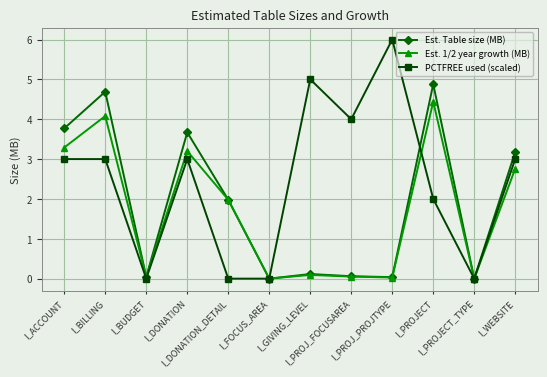

What is the greatest value displayed?

6.0